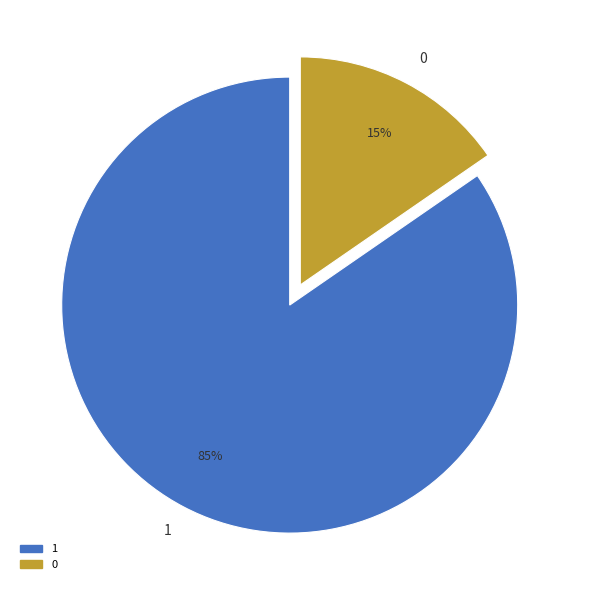

Is there any slice that represents more than half of the pie?

Yes